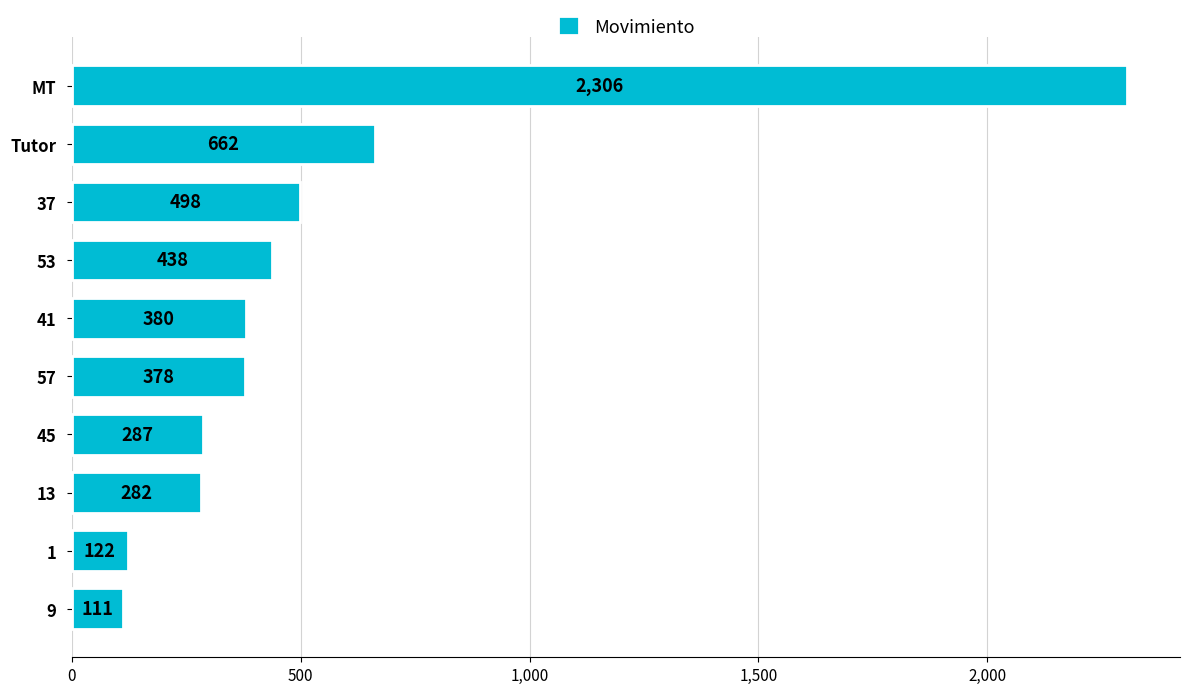

The chart shows a value of 438 at 53. True or false?

True